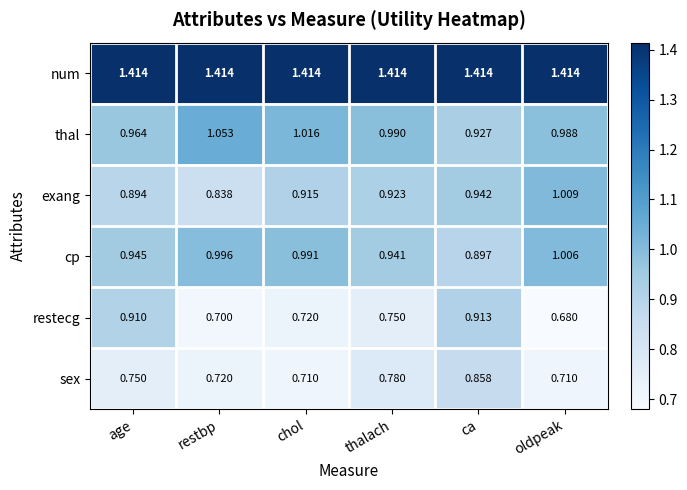

Which series has the largest range (max minus min)?

restecg